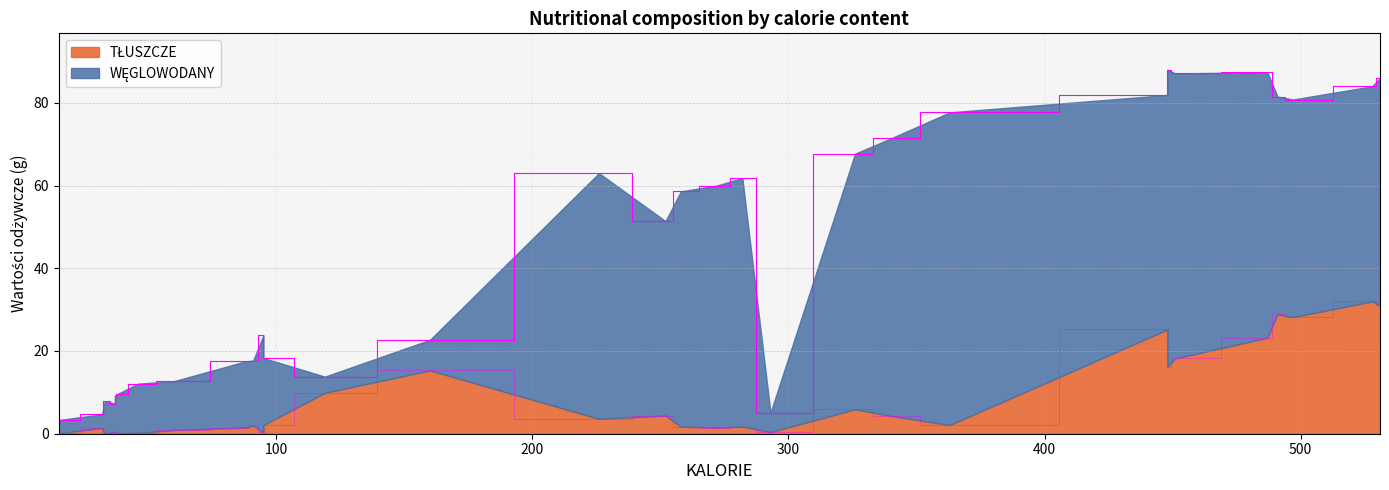

Which series has the largest total across all categories?

WĘGLOWODANY